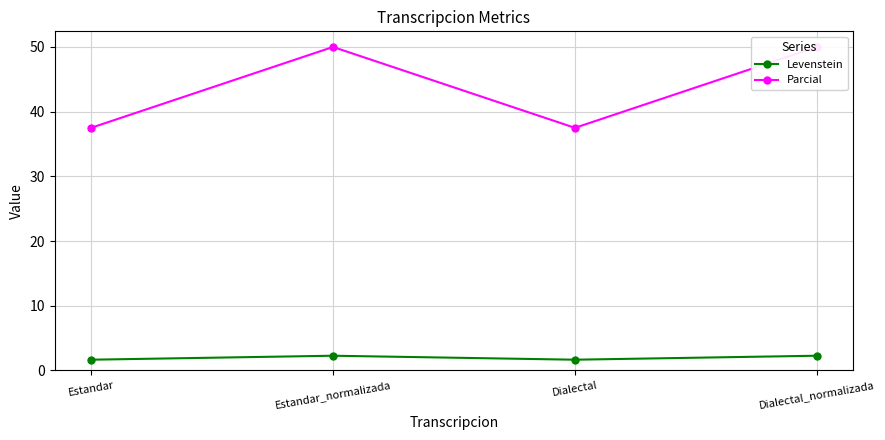

True or false: Parcial has a value of 37.5 at Estandar.

True